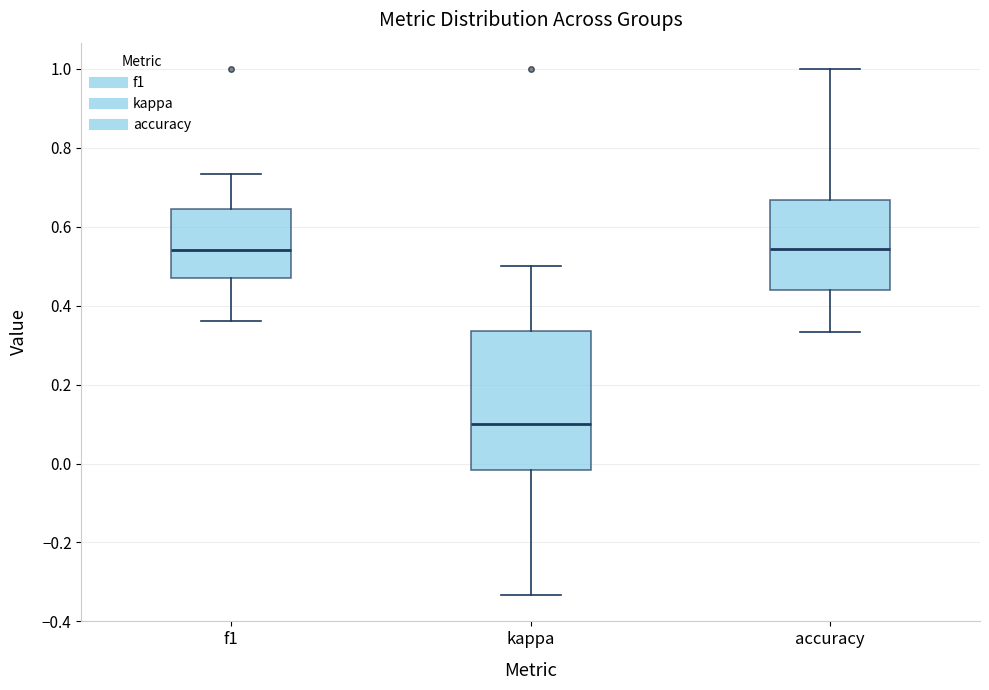

Comparing the boxes themselves (not the whiskers), which one is the tallest?

kappa